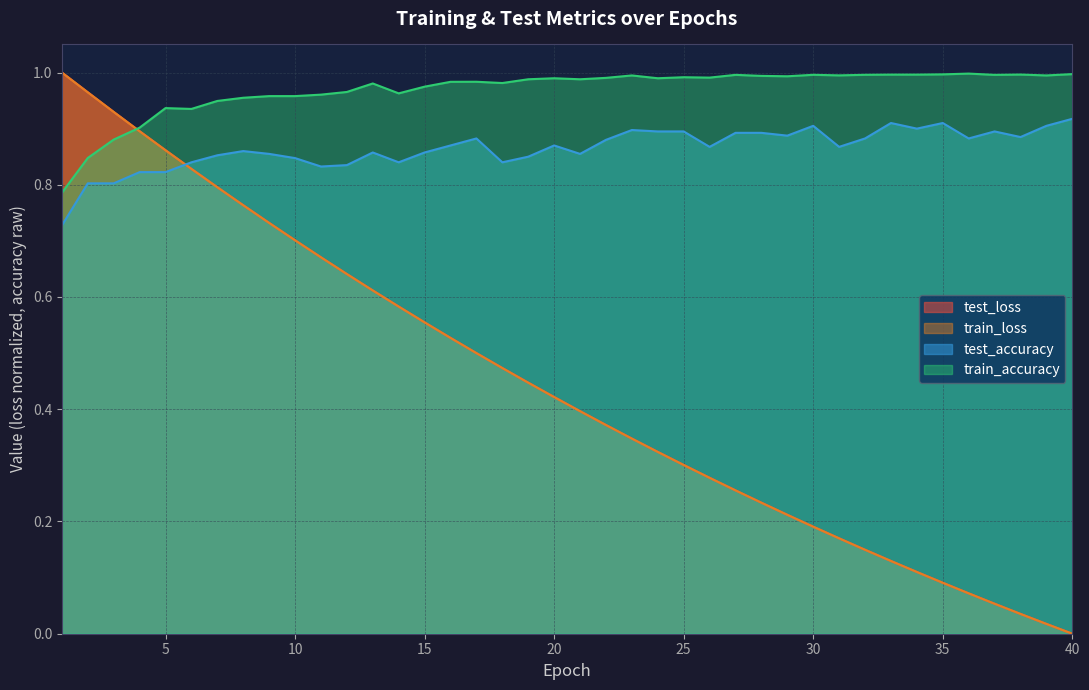

Which category has the highest value across all series?

1